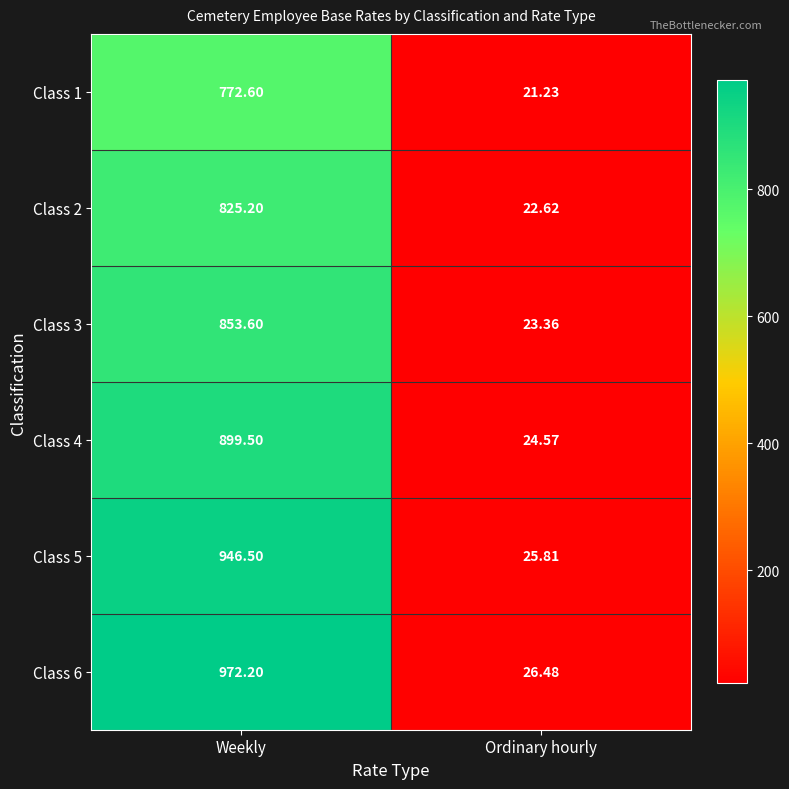

Rank the categories by Class 6 value from highest to lowest.

Weekly, Ordinary hourly